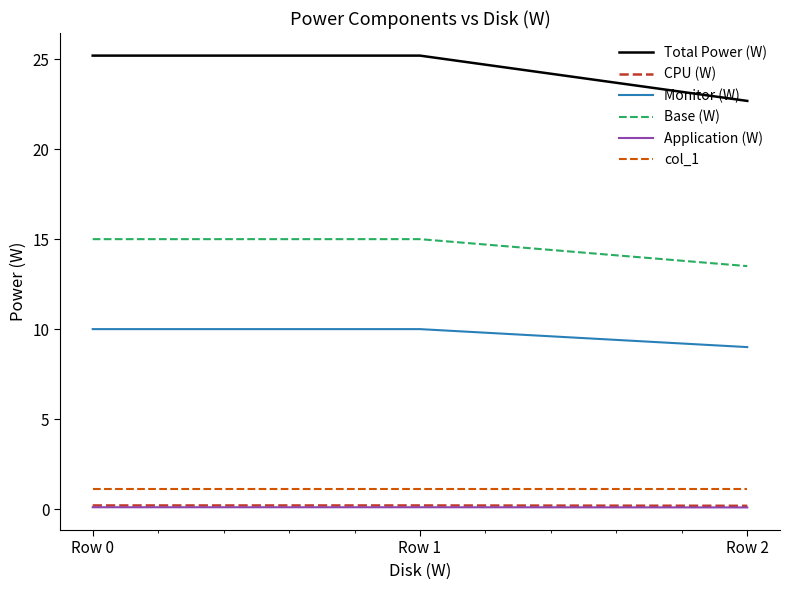

Is it true that CPU (W) equals 0.2 at Row 1?

True